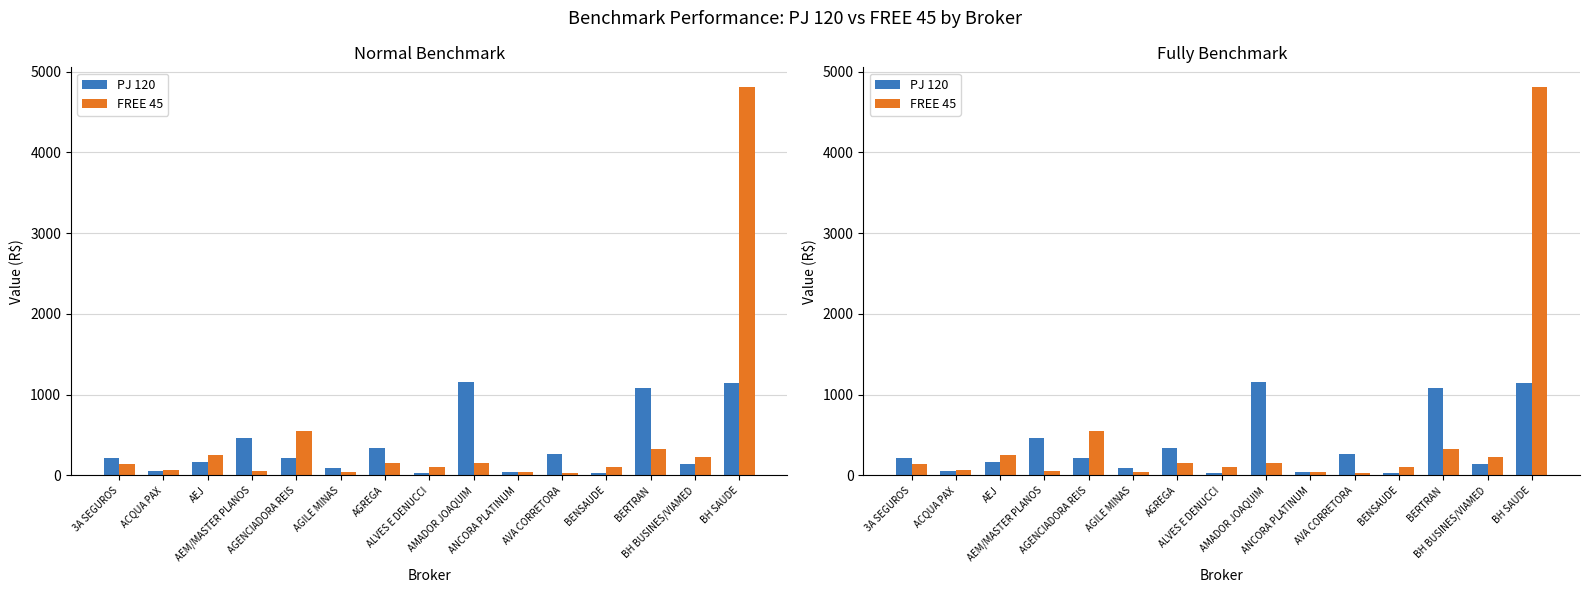

What is the approximate value of FREE 45 at AVA CORRETORA?

27.0